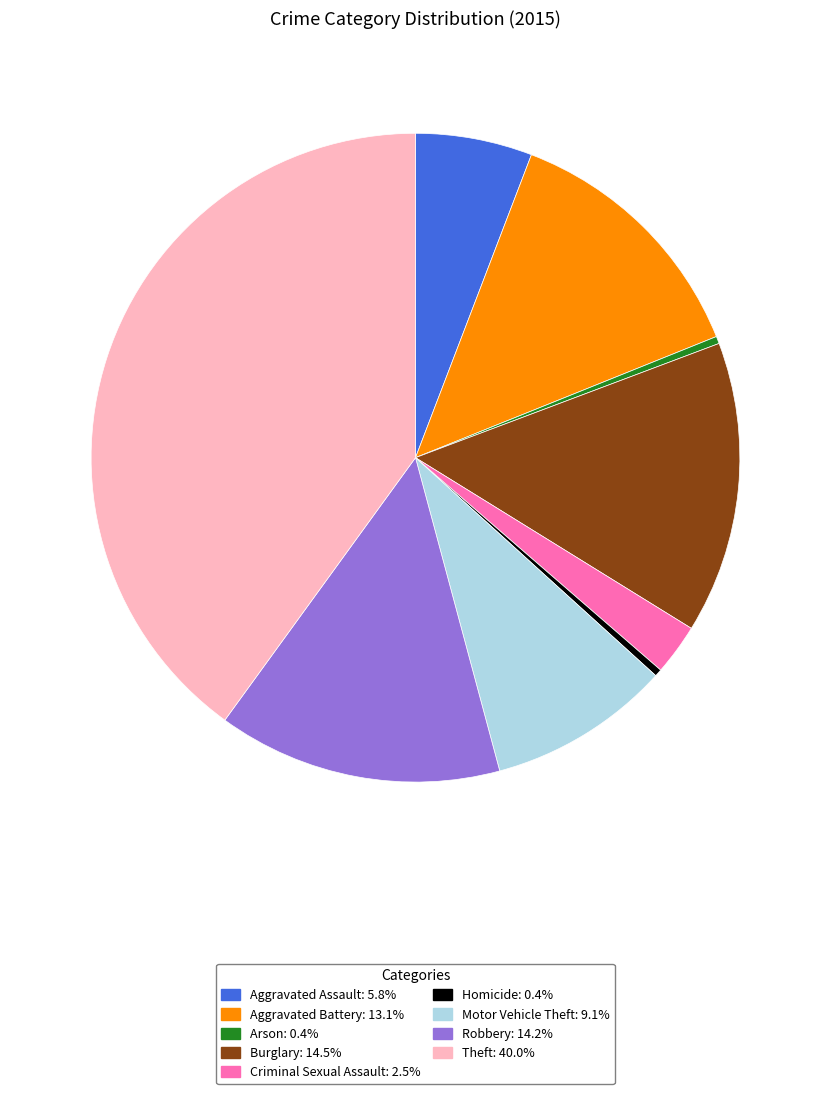

Which category has the biggest portion of the pie?

Theft